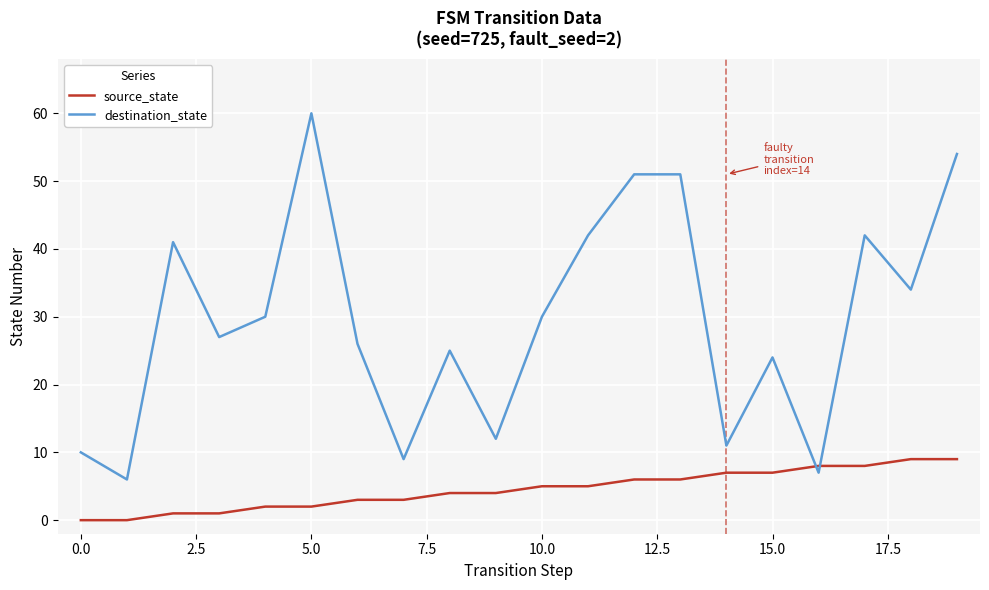

Which series has the largest range (max minus min)?

destination_state